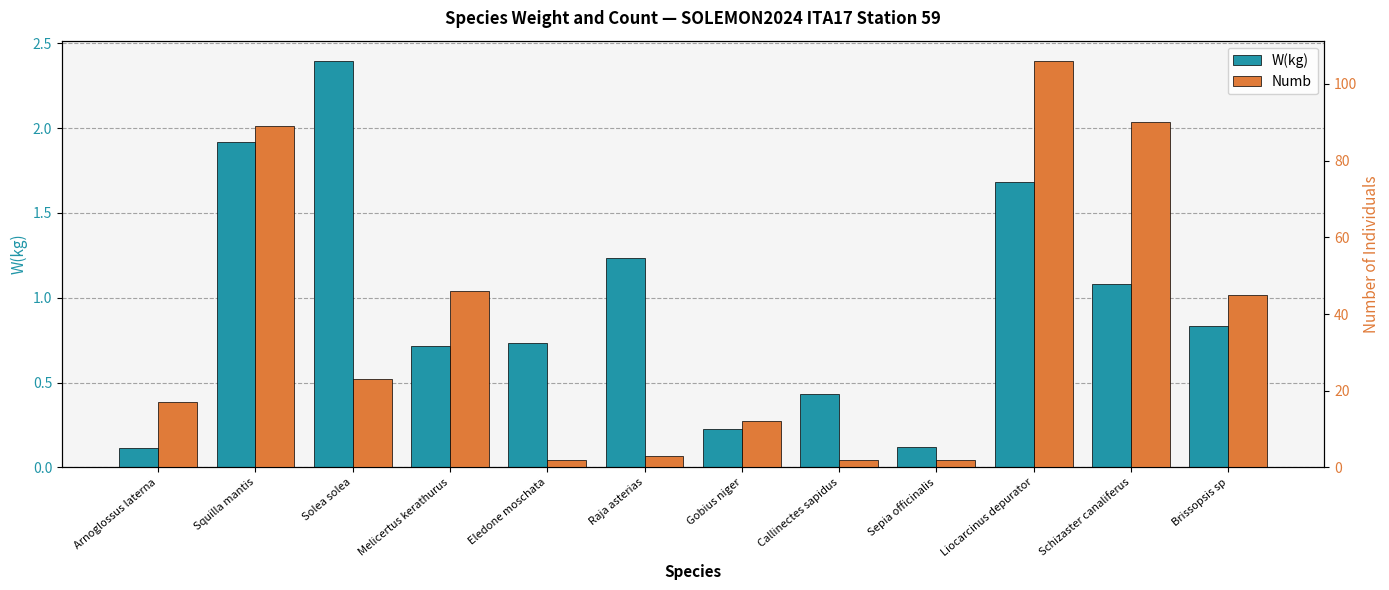

What is the spread (max minus min) of values at Melicertus kerathurus?

45.3